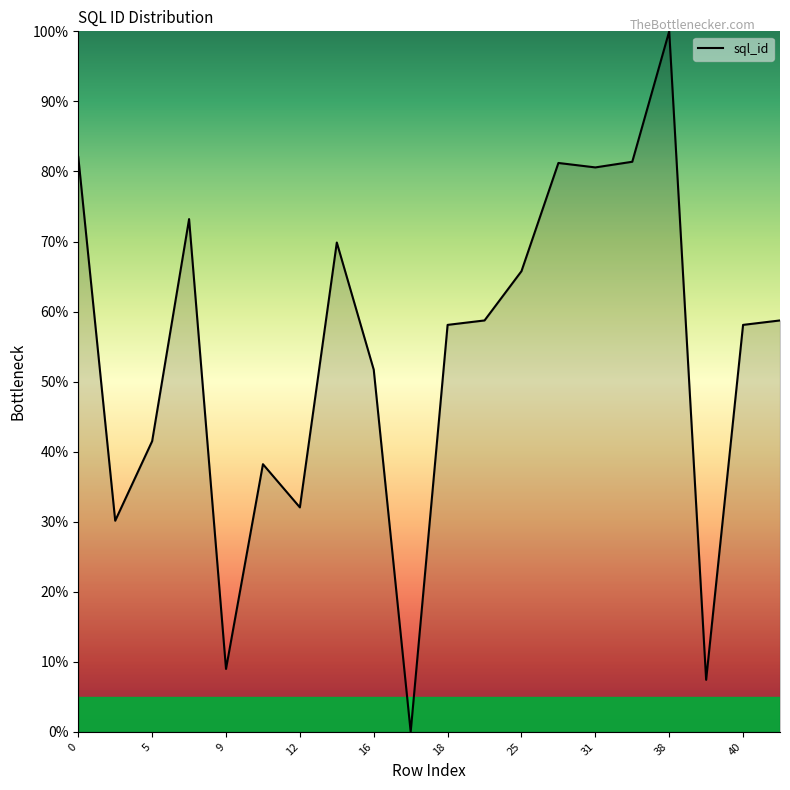

What is the greatest value displayed?

100.0